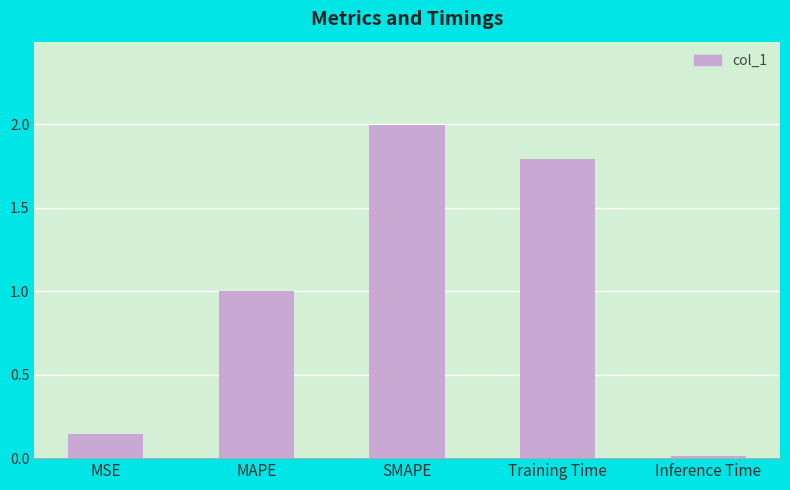

What is the label of the 3rd bar from the left?

SMAPE